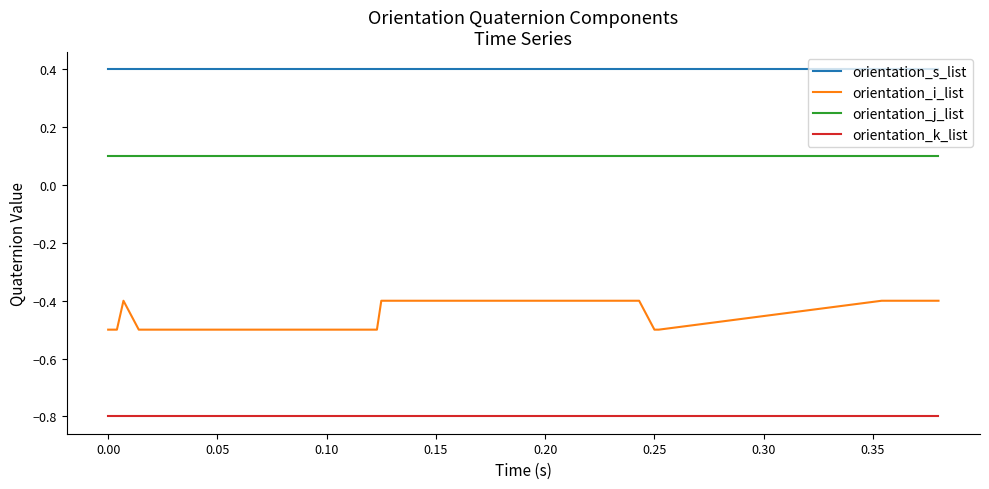

Which series has the widest spread of values?

orientation_i_list